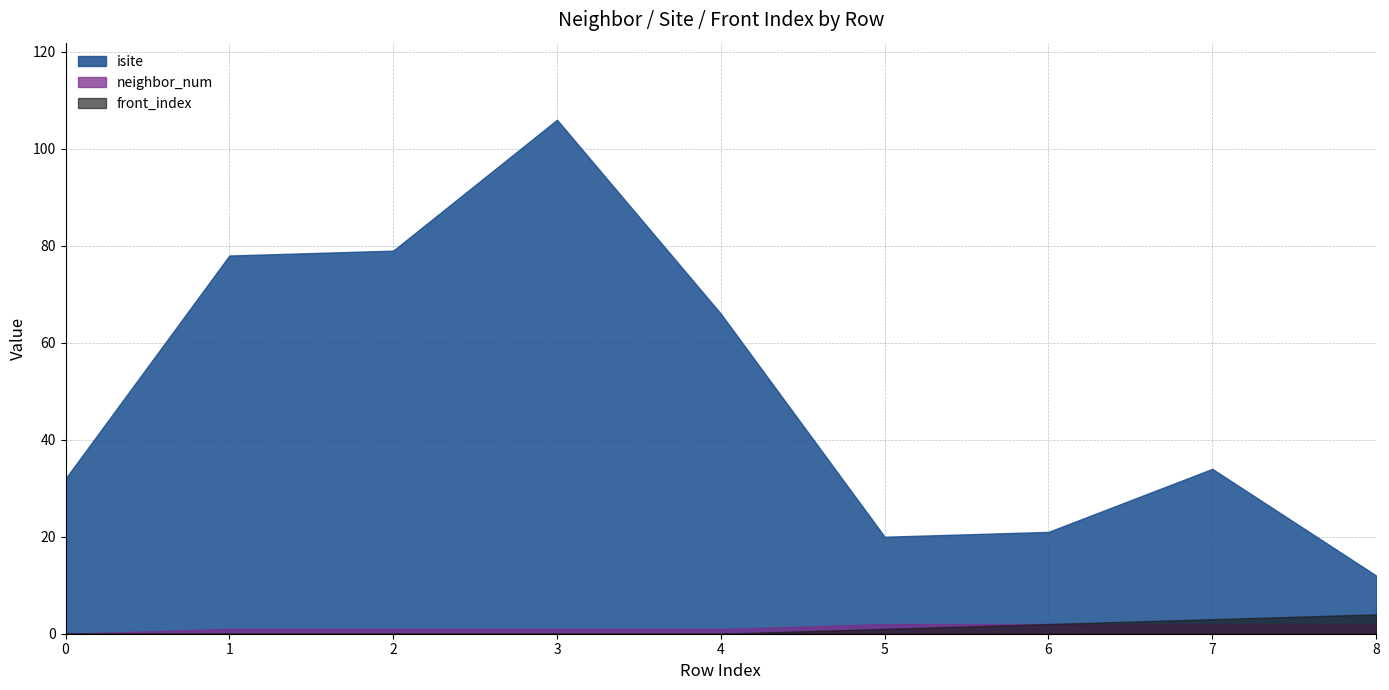

How many interior local peaks does the isite series have?

2